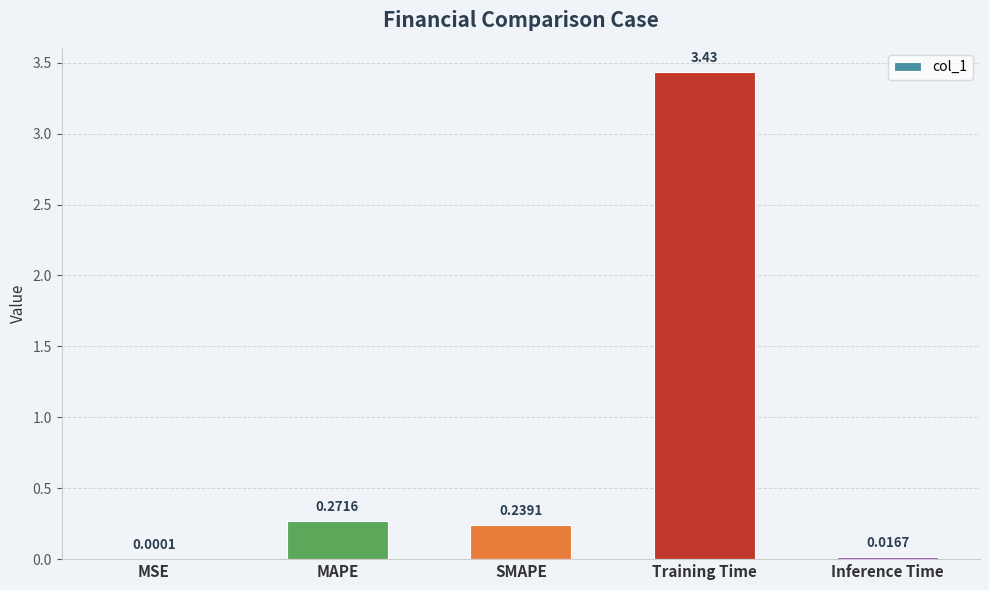

Which label corresponds to the largest value in the chart?

Training Time